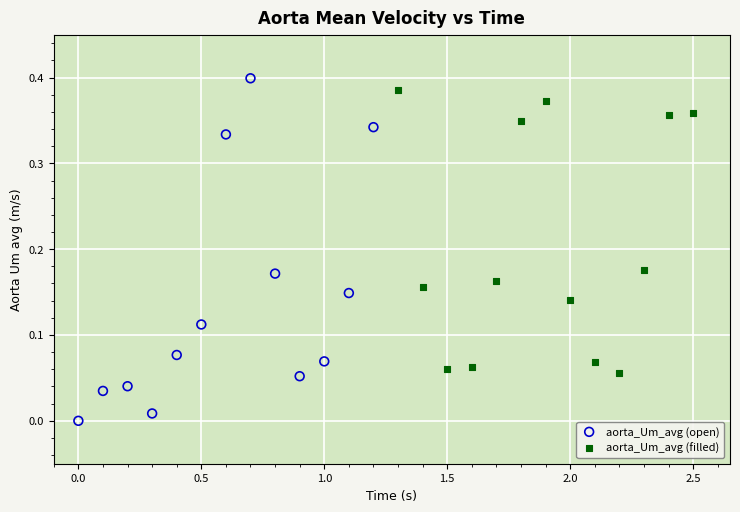

Which series has the largest Y range (max minus min)?

aorta_Um_avg (open)